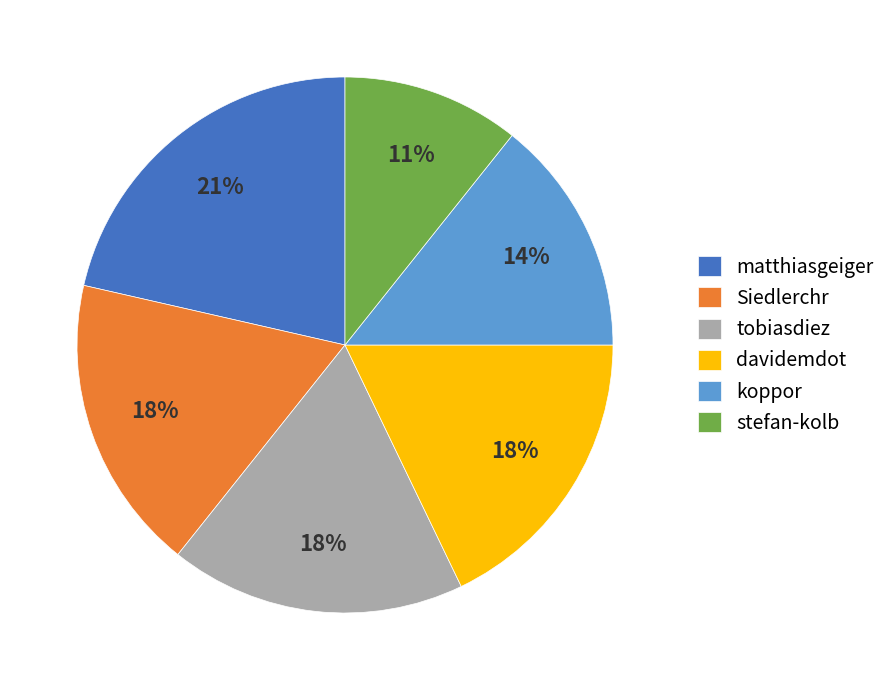

To the nearest percent, what is the average slice percentage?

17%